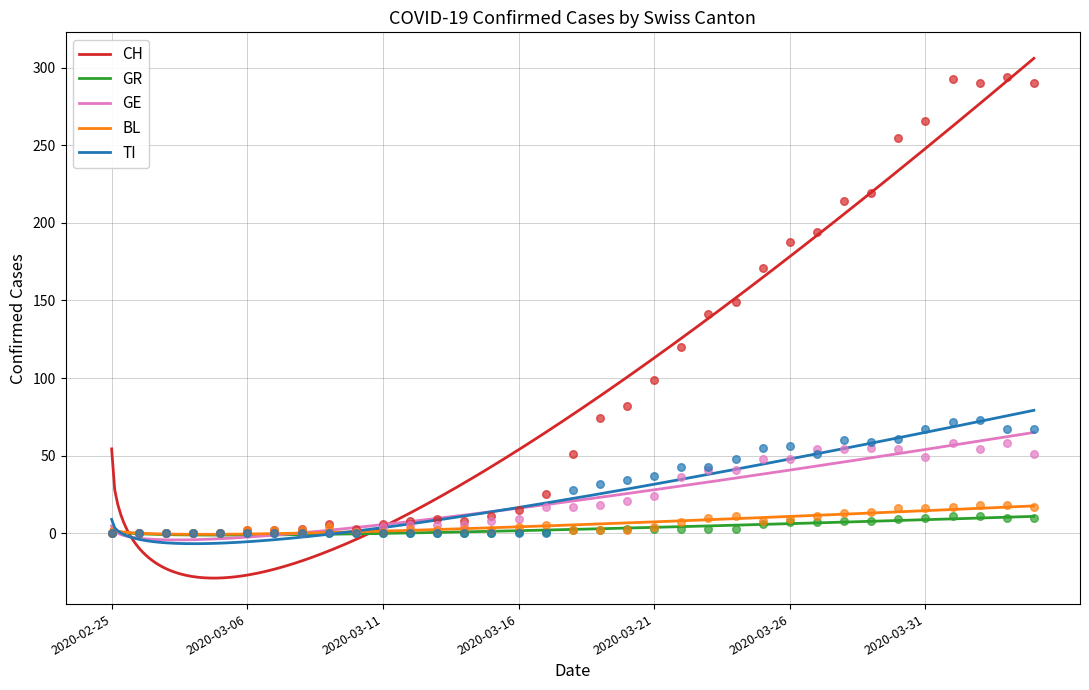

At which category is the sum across all series the highest?

2020-04-01